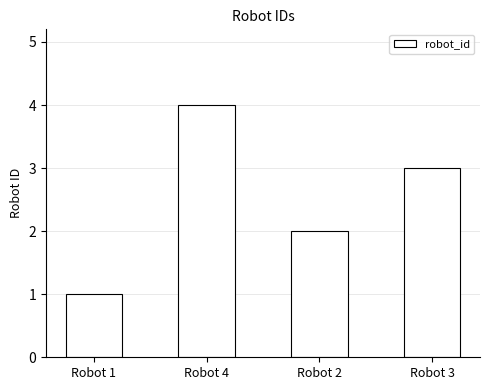

What is the minimum value shown in the chart?

1